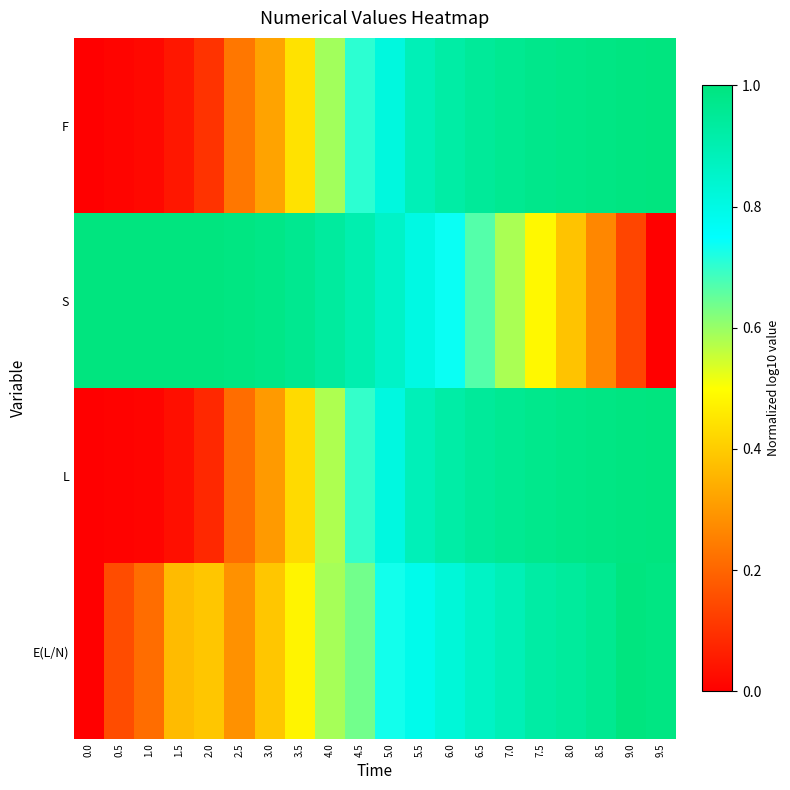

Between 7.0 and 4.5, which is larger?

7.0